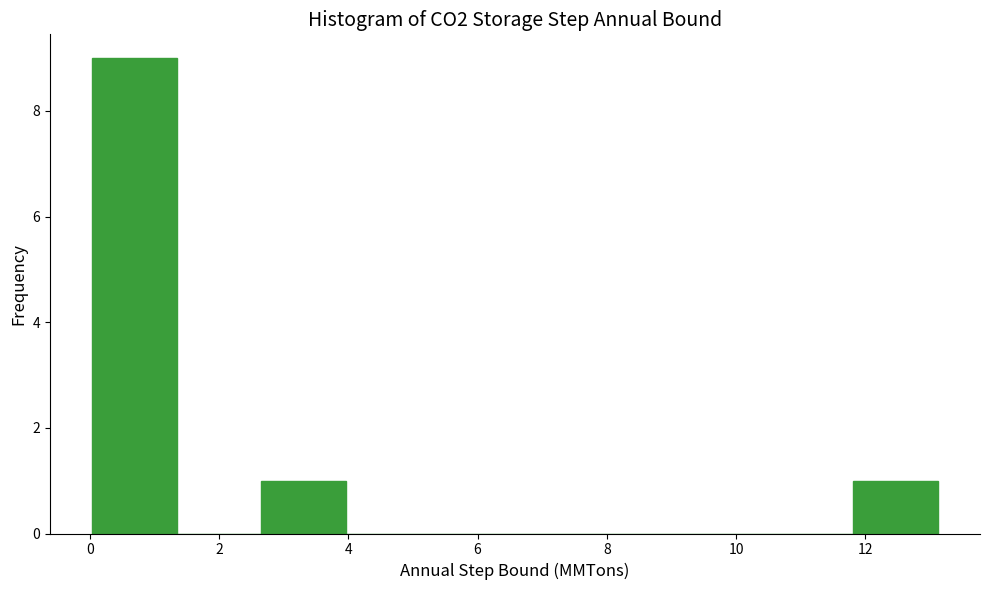

Which range on the x-axis has the tallest bar?

0.0 to 1.4